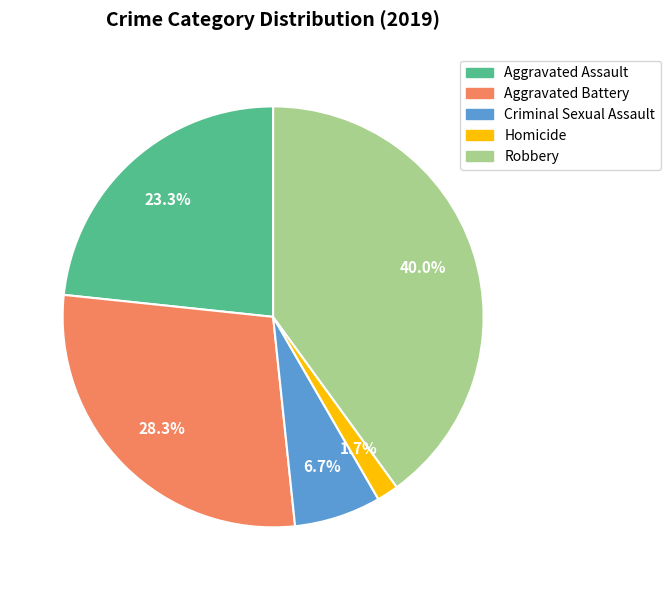

What percentage is the Robbery slice, to the nearest percent?

40%